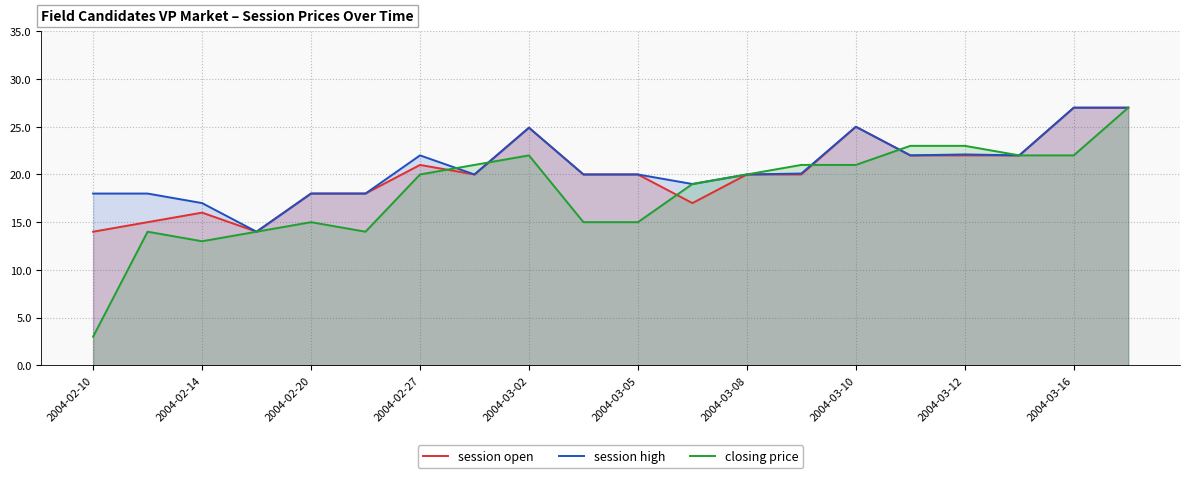

What is the total value across all series at 2004-02-27?

63.0